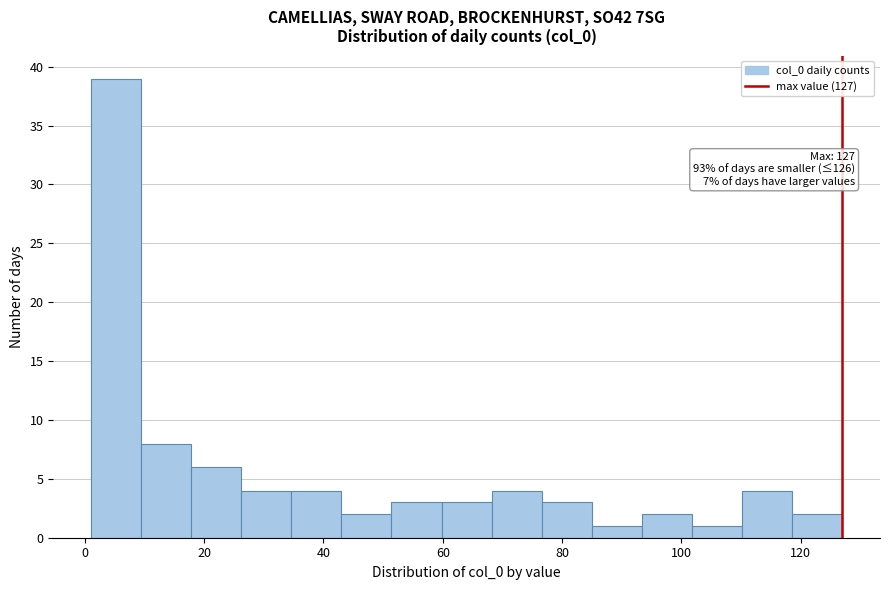

Over which range of the x-axis is the bar tallest?

1.0 to 9.4